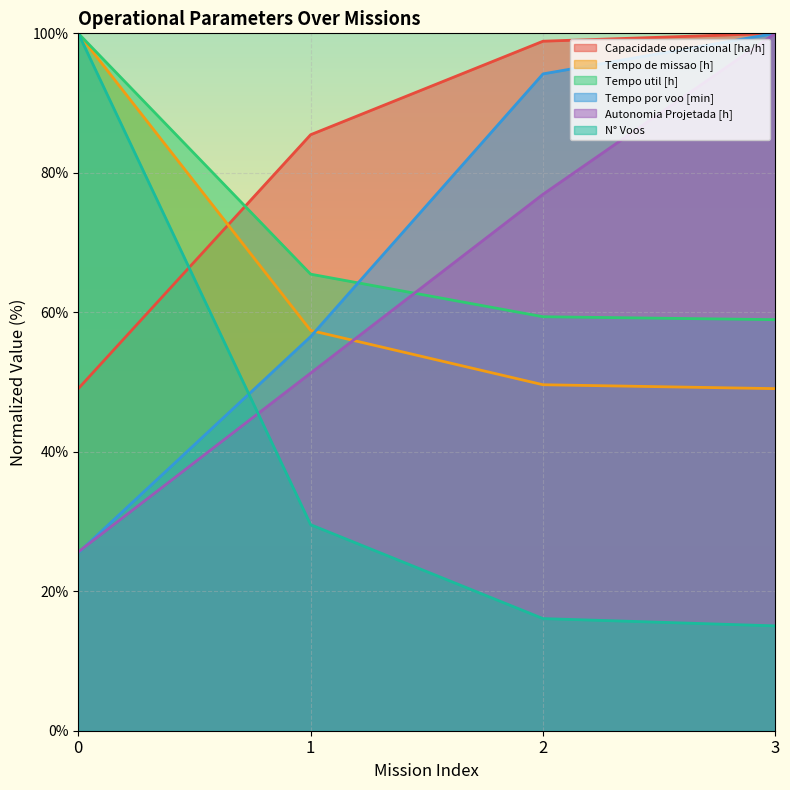

Is the value of Tempo util [h] at 1 greater than the value of Tempo de missao [h] at 1?

Yes